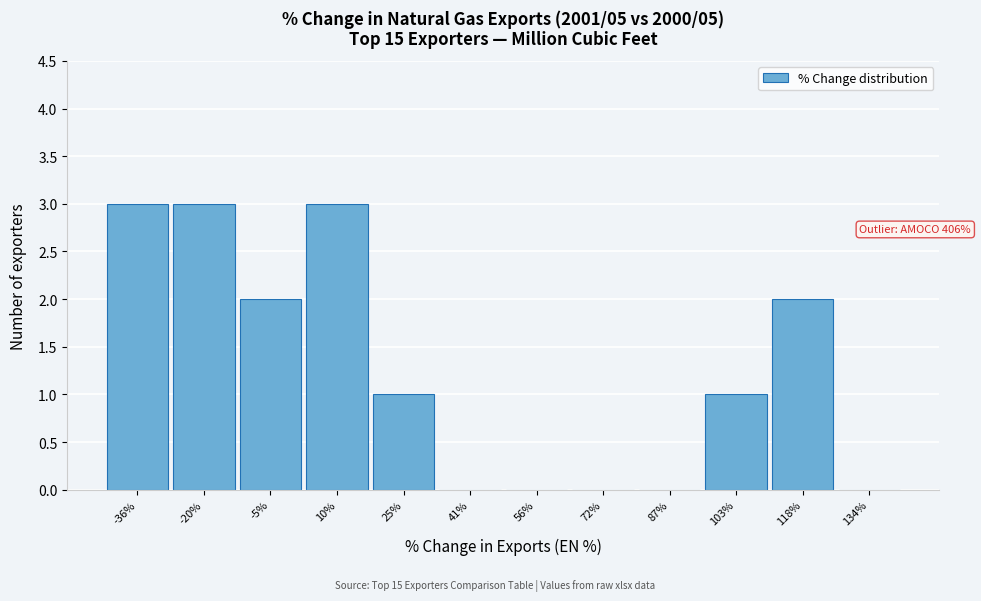

Reading left to right, extract all data points from this chart.

-36%=3	-20%=3	-5%=2	10%=3	25%=1	41%=0	56%=0	72%=0	87%=0	103%=1	118%=2	134%=0